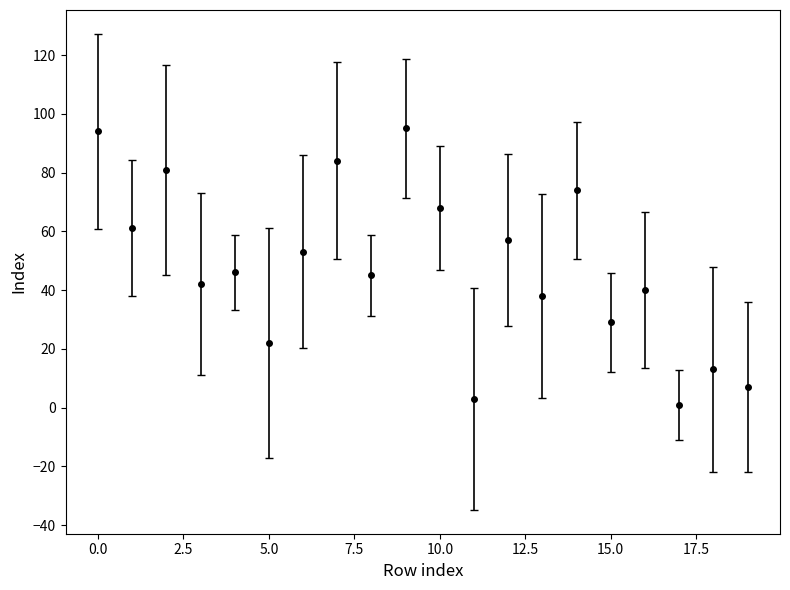

How many points are lower than both their immediate neighbors (excluding endpoints)?

8